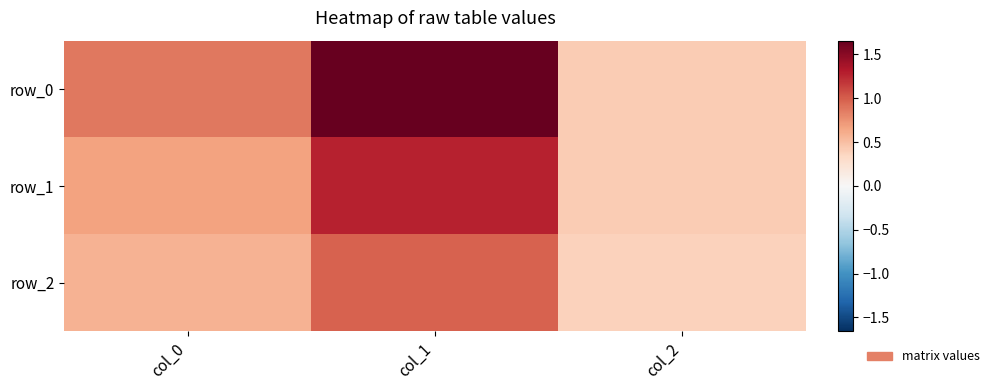

Which series has the largest total across all categories?

row_0